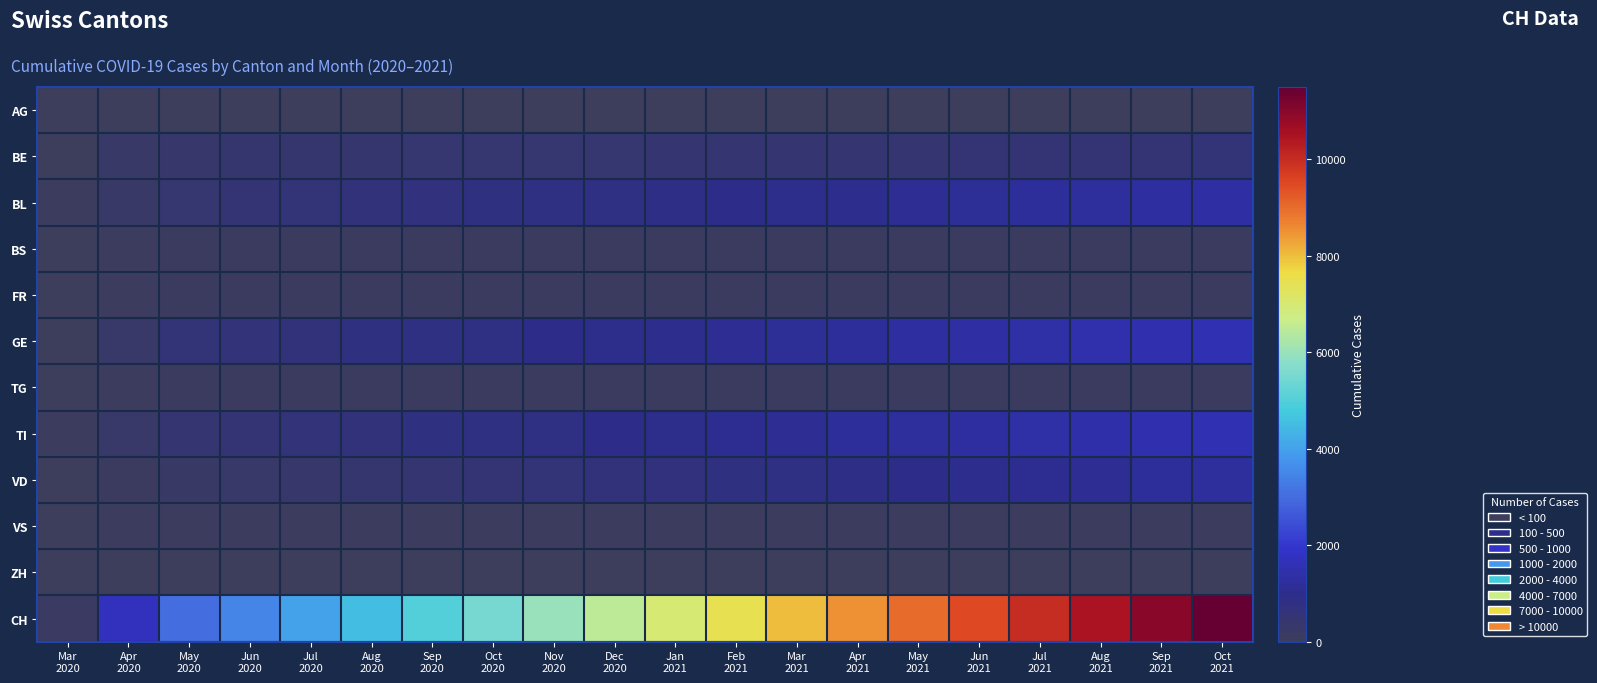

Which series has the largest range (max minus min)?

CH